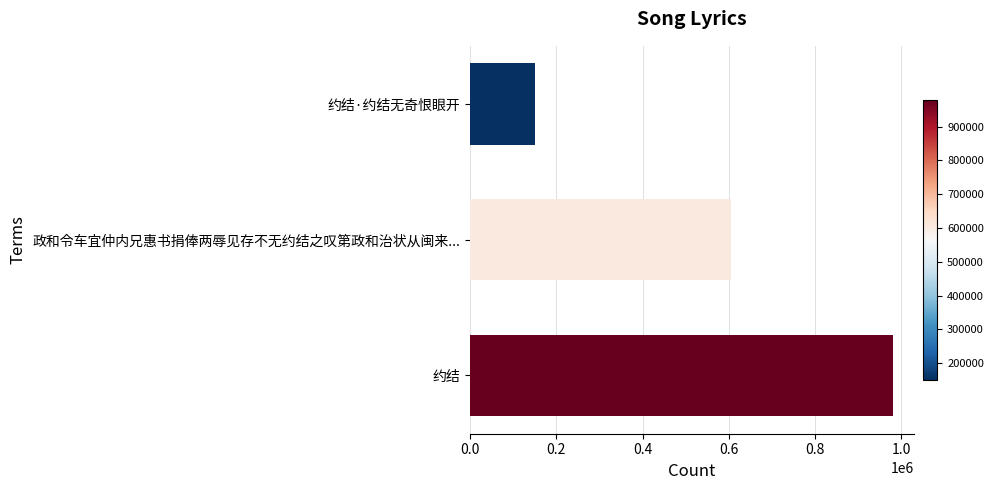

The value at 约结 is 980223. True or false?

True